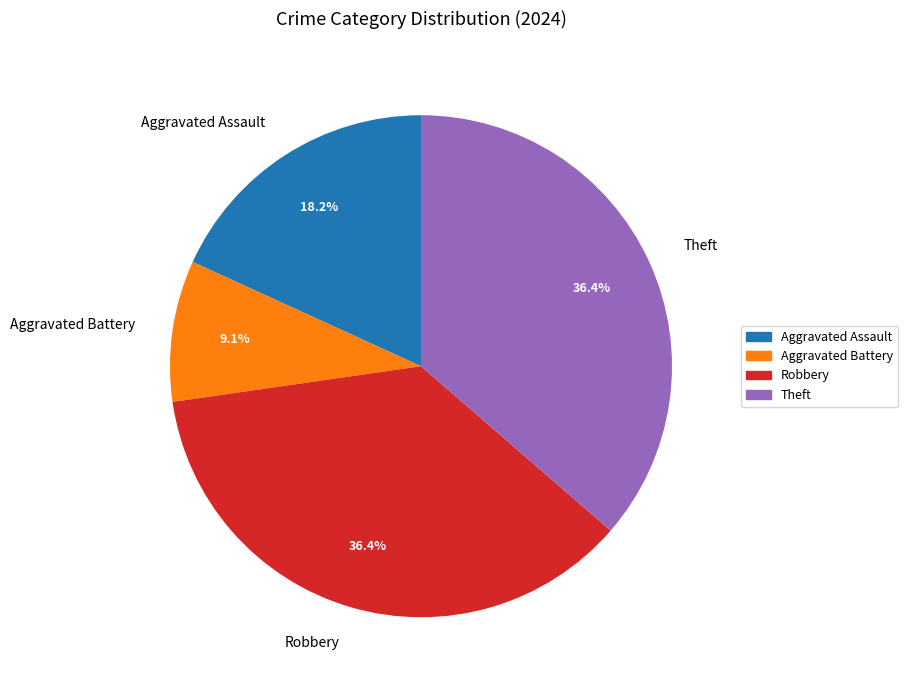

How many slices are in this pie chart?

4